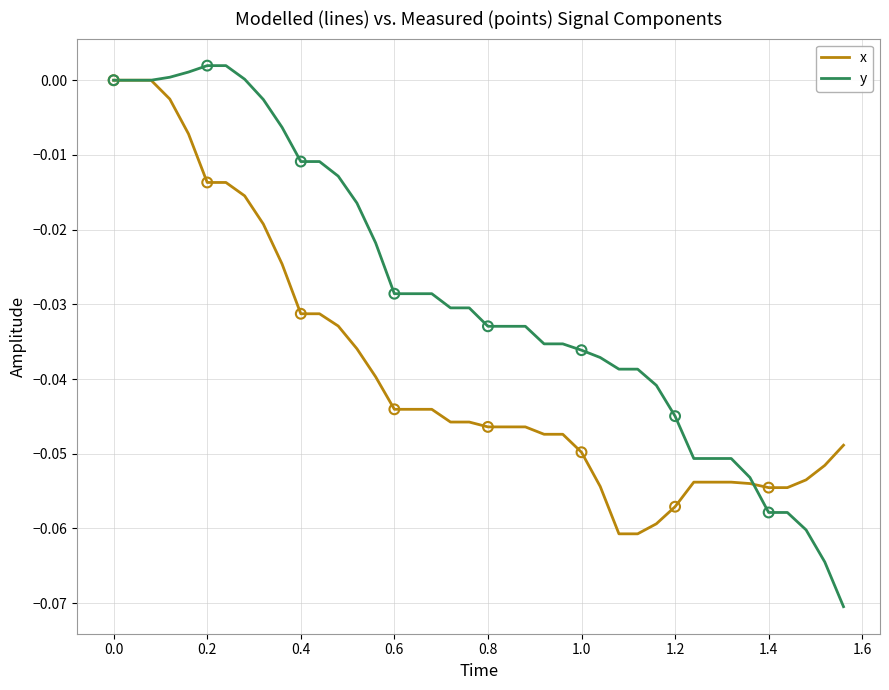

Which series has the largest total across all categories?

y